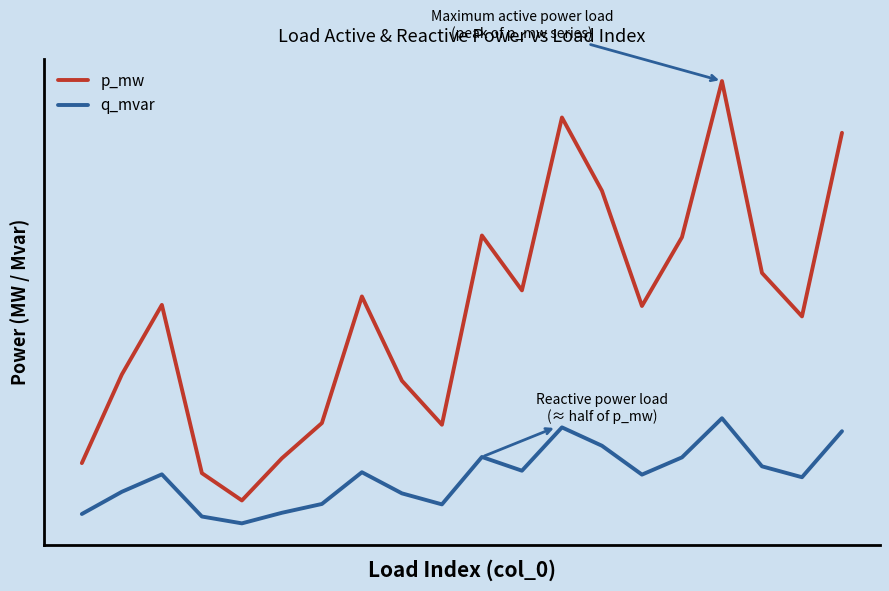

List the series in order of their peak value, highest first.

p_mw, q_mvar